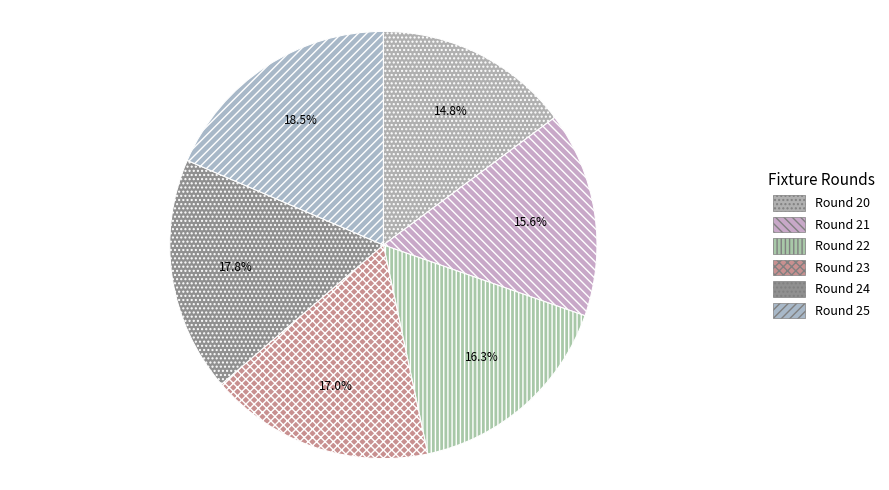

What is the total percentage of Round 25 and Round 23?

35.6%